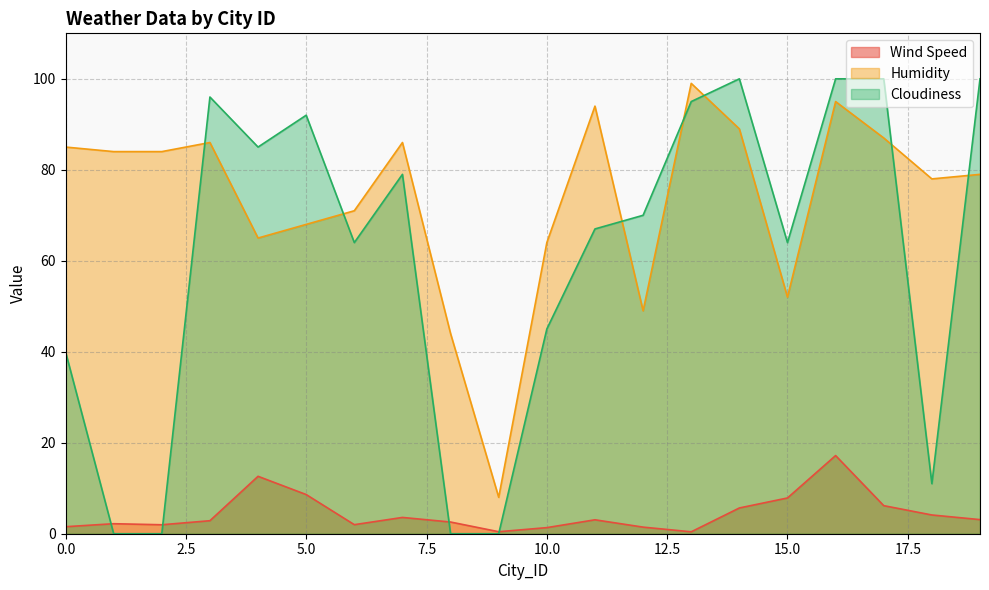

True or false: Humidity and Wind Speed intersect in this chart.

False